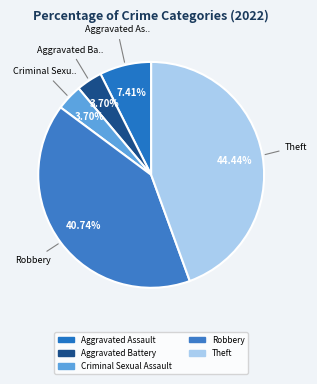

Rank the categories by value from lowest to highest.

Aggravated Battery, Criminal Sexual Assault, Aggravated Assault, Robbery, Theft